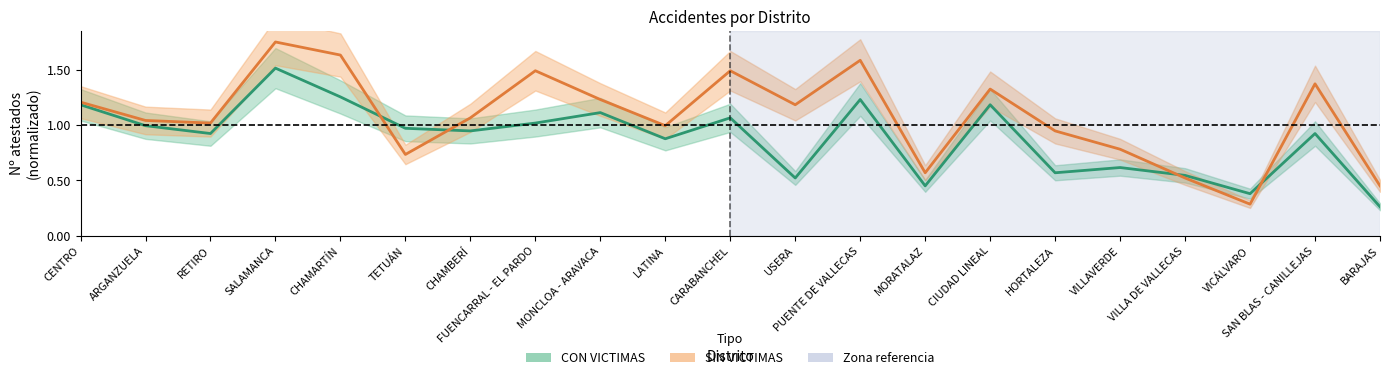

Rank the series by their average value, from lowest to highest.

CON VICTIMAS, SIN VICTIMAS